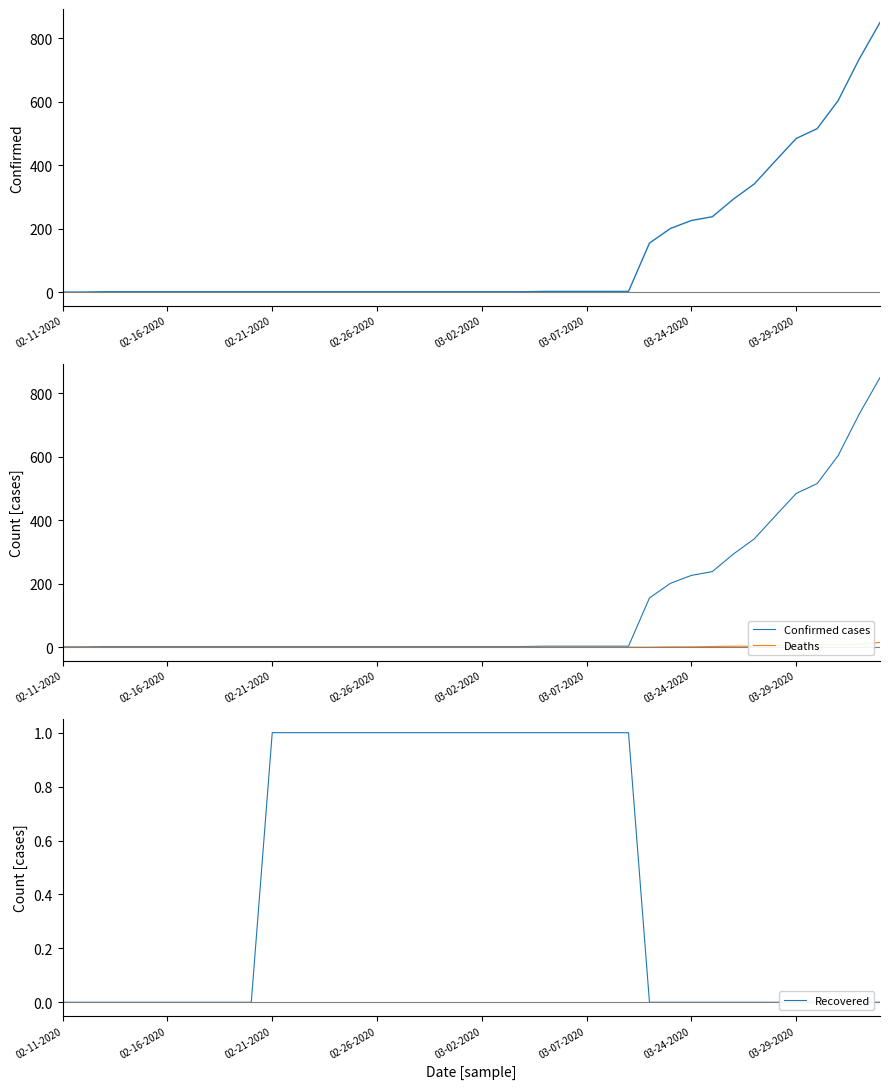

What is the value of the Confirmed point at the 34th from the left?

341